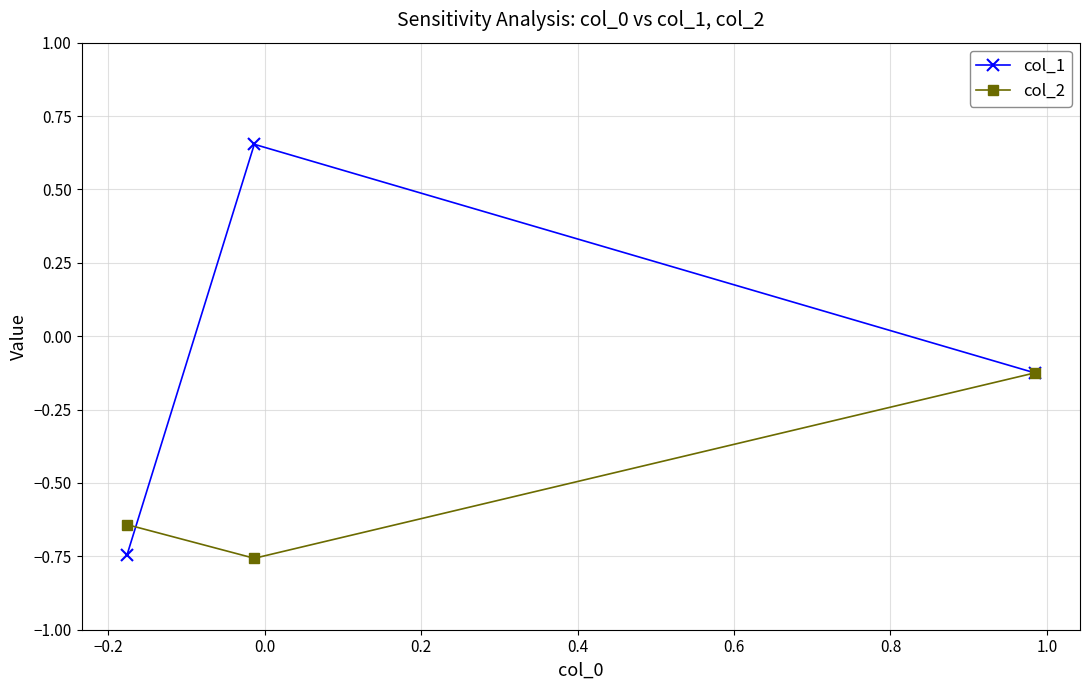

Which series has the largest total across all categories?

col_1